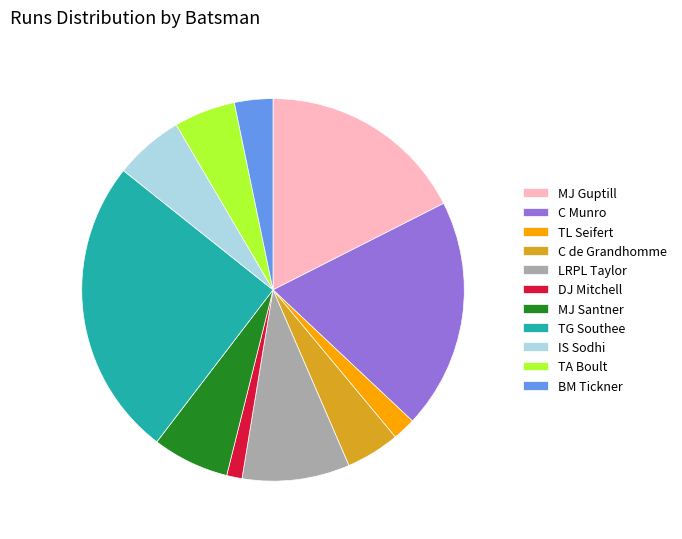

True or false: TA Boult accounts for 12% of the total.

False